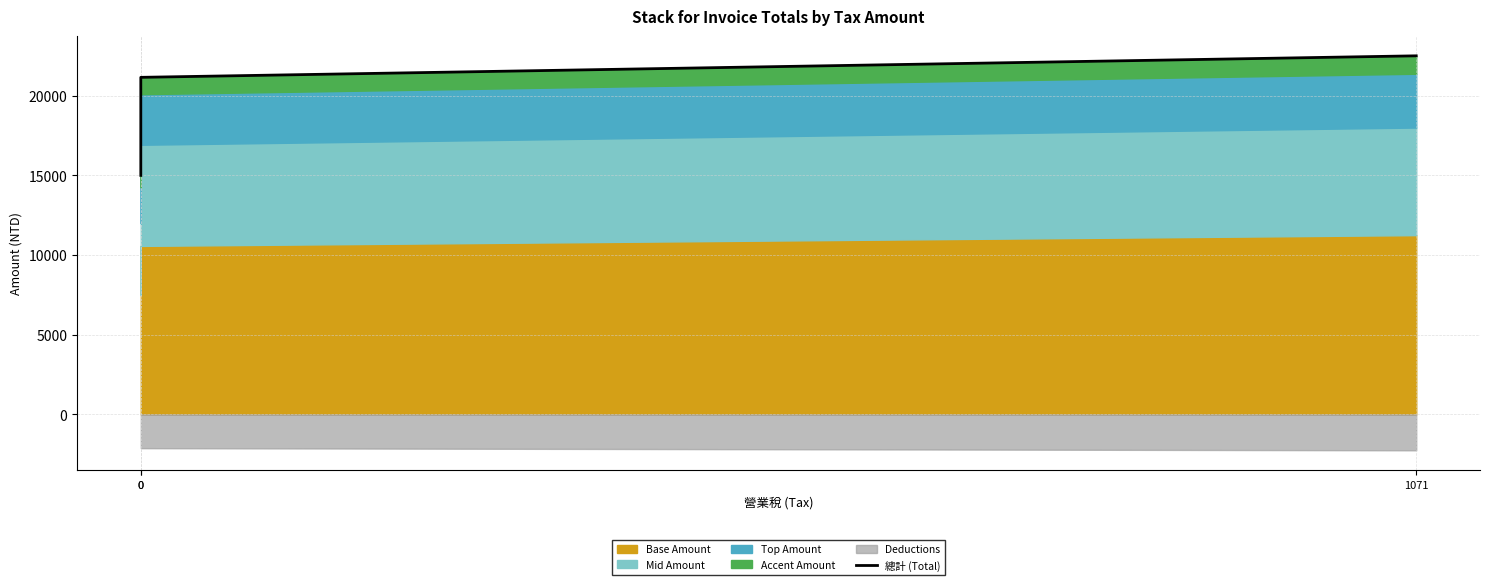

Rank the categories by value from lowest to highest.

0, 0, 1071